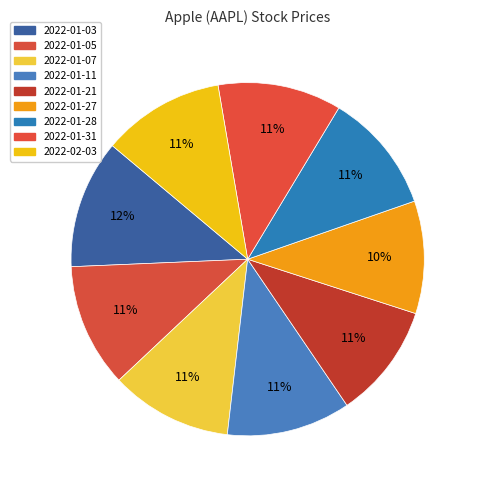

What is the change in value from 2022-01-03 to 2022-02-03?

-9.1